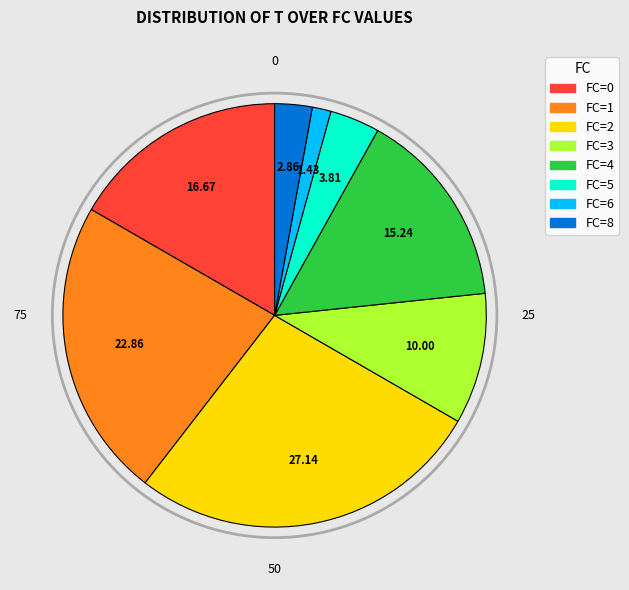

Does any single category account for the majority?

No